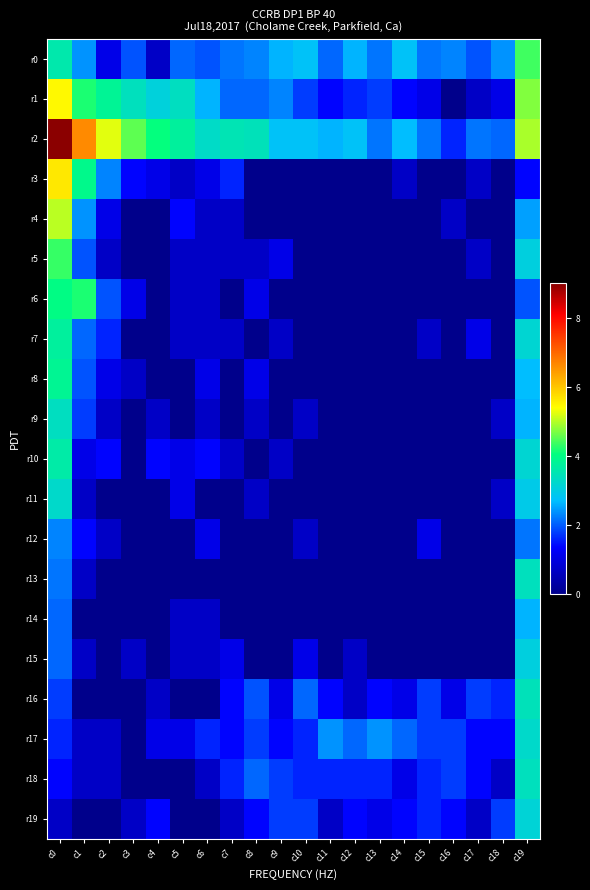

Which series changed the most between c11 and c14?

r0